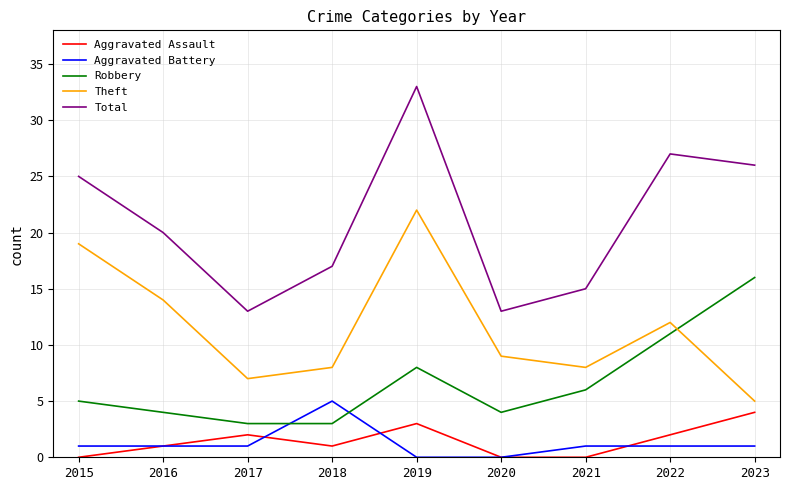

The Robbery series shows 4 at 2020. True or false?

True